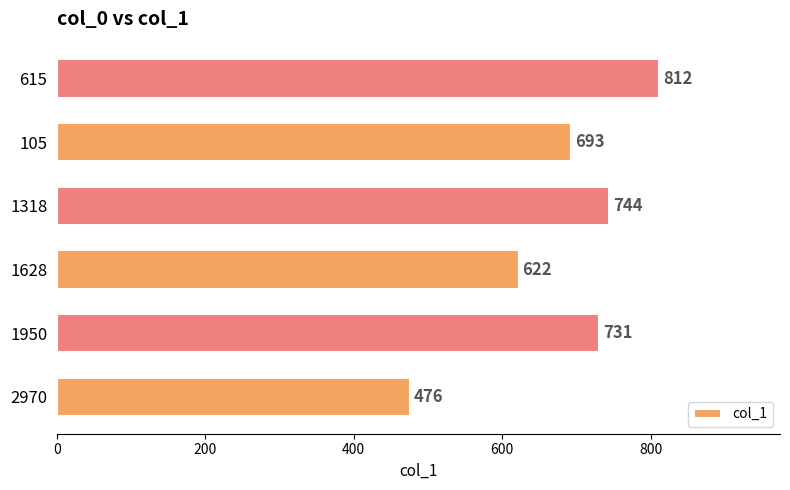

Are the bars horizontal?

Yes